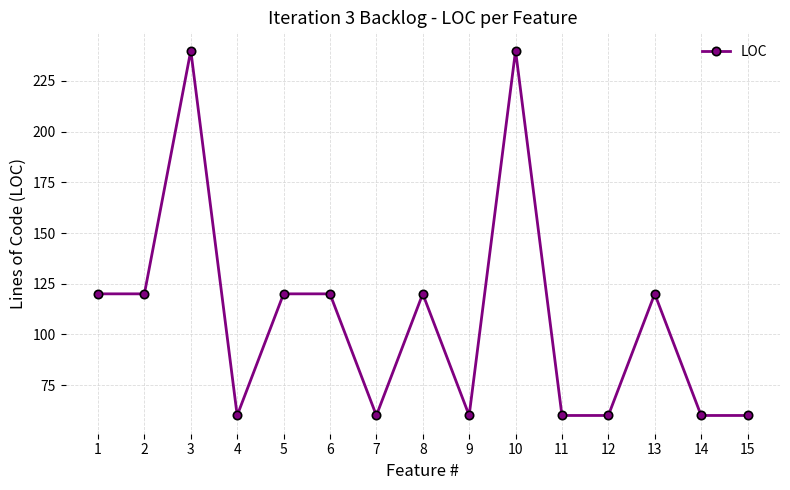

Is it true that the value at 9 is 60?

True